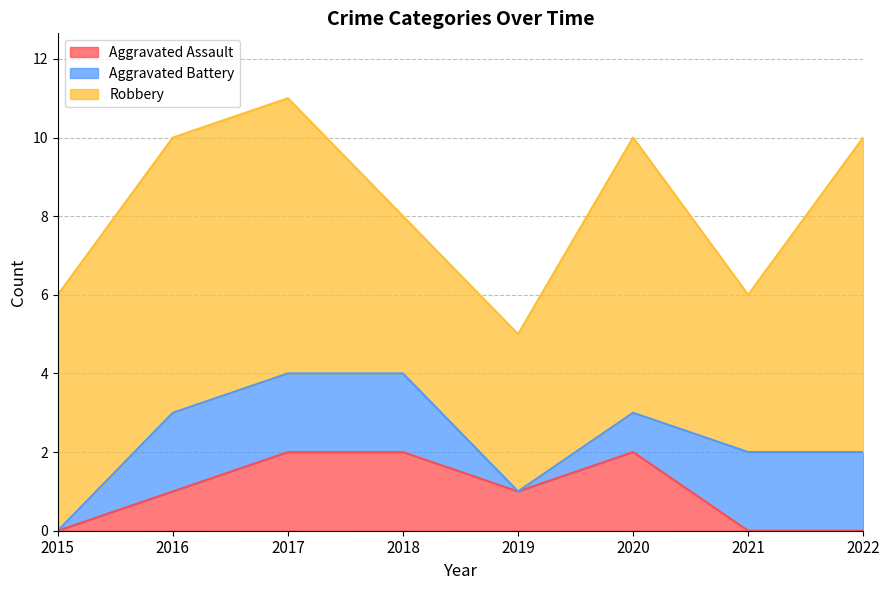

At which label does Aggravated Battery reach its peak?

2016